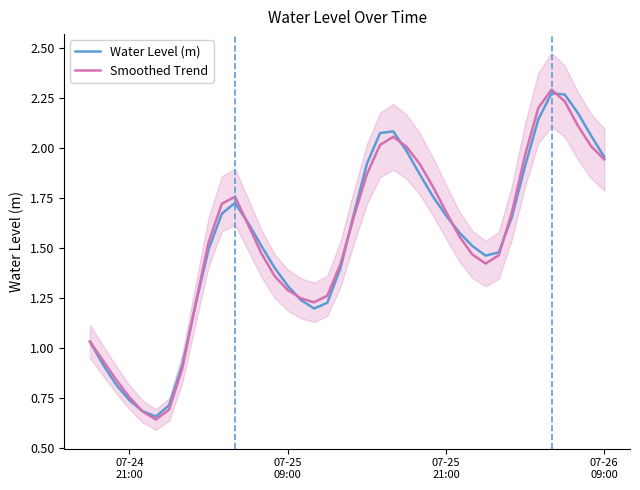

How many interior local valleys does the Smoothed Trend series have?

3